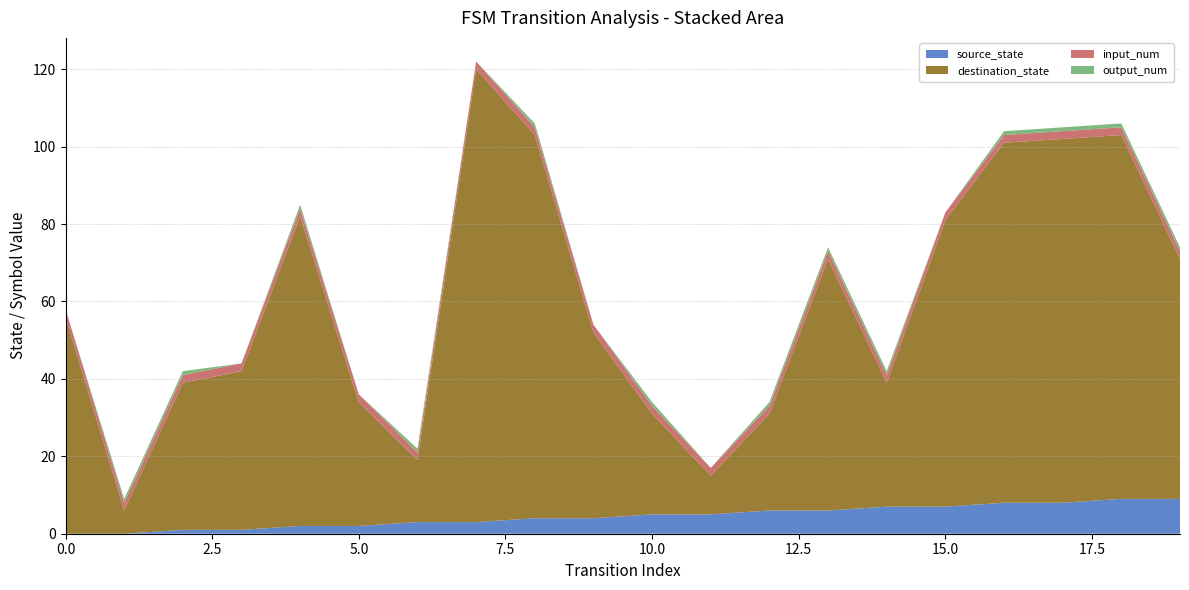

Reading right to left, what are all the values shown in this chart?

source_state: 9	9	8	8	7	7	6	6	5	5	4	4	3	3	2	2	1	1	0	0
destination_state: 62	94	94	93	74	32	65	25	10	26	48	99	117	16	32	80	41	38	6	56
input_num: 2	2	2	2	2	2	2	2	2	2	2	2	2	2	2	2	2	2	2	2
output_num: 1	1	1	1	0	1	1	1	0	1	0	1	0	1	0	1	0	1	1	0